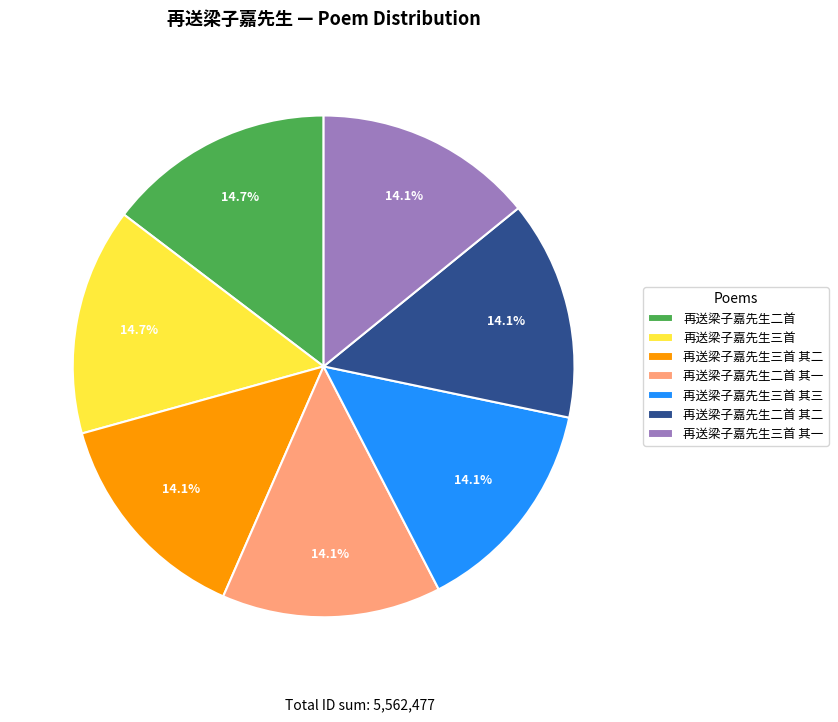

Count the number of slices in the pie.

7